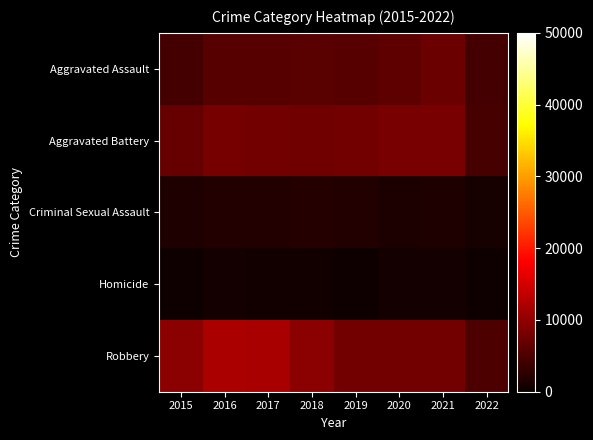

Which category has the highest value across all series?

2016